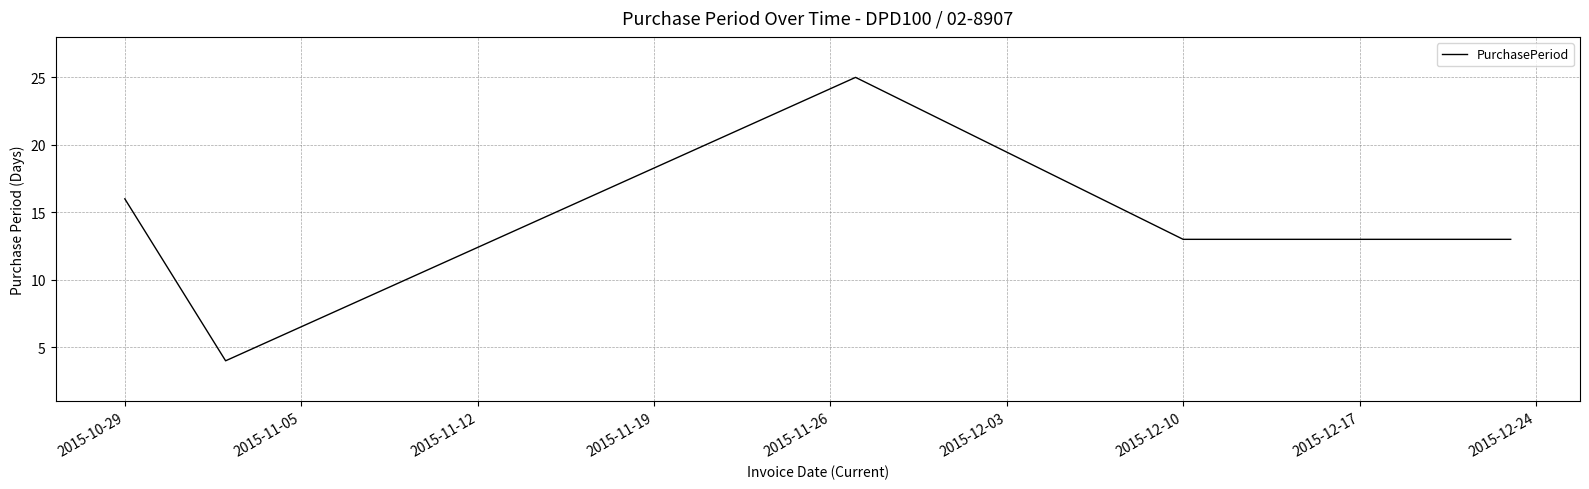

How many lines are shown in the chart?

1